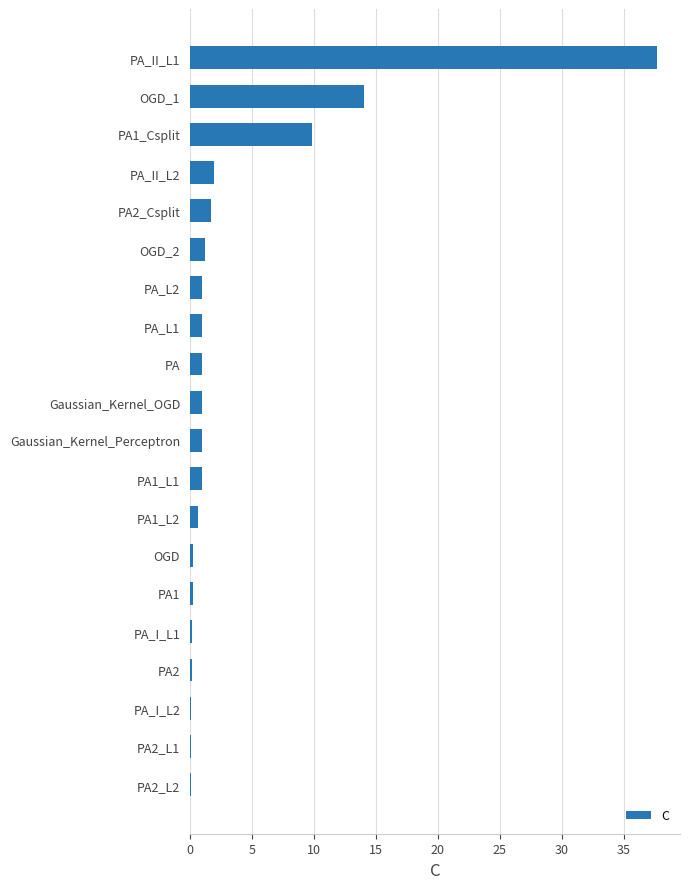

Which category has the highest value across all series?

PA_II_L1